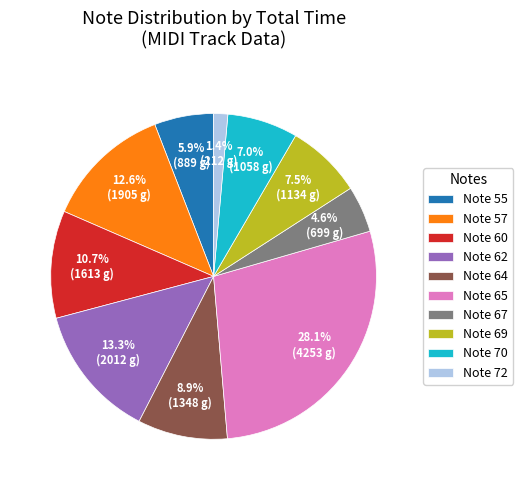

Is the sum of Note 62 and Note 60 greater than half?

No